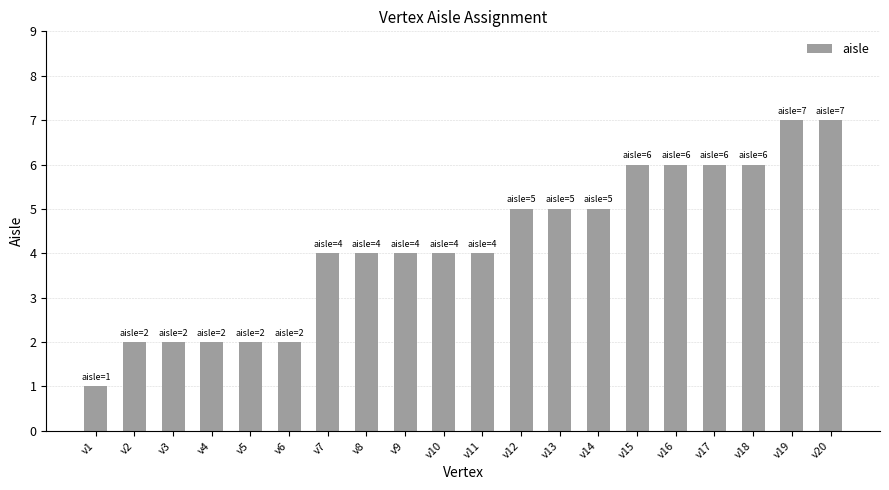

How many bars are there in total?

20